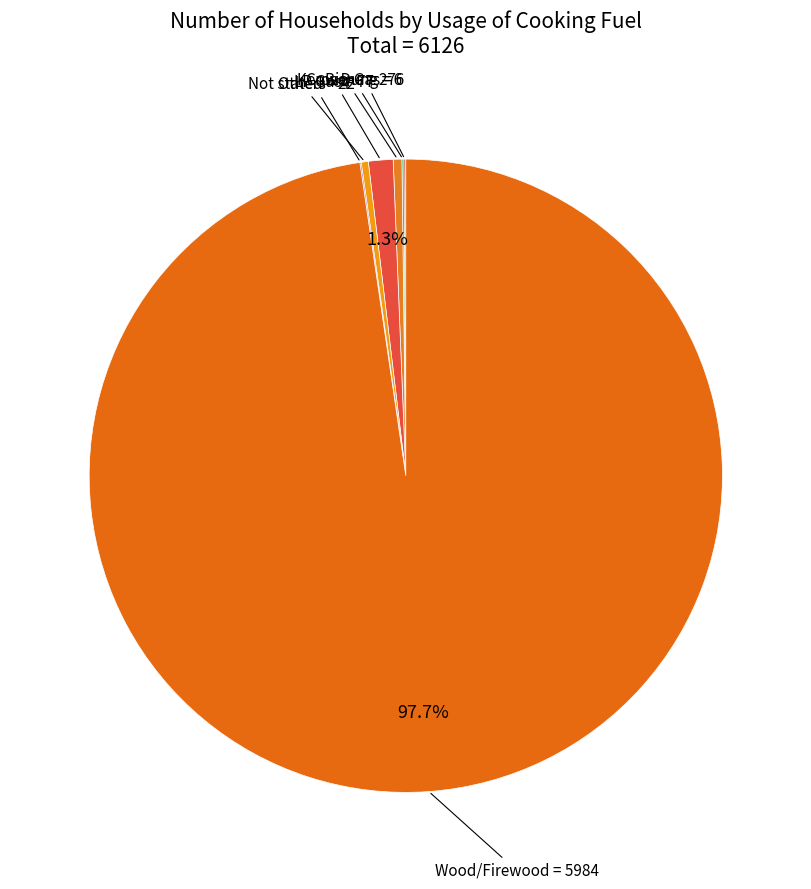

Rank the categories by value from lowest to highest.

Others, Bio-Gas, Cow Dung, Not stated, Kerosene, LP Gas, Wood/Firewood